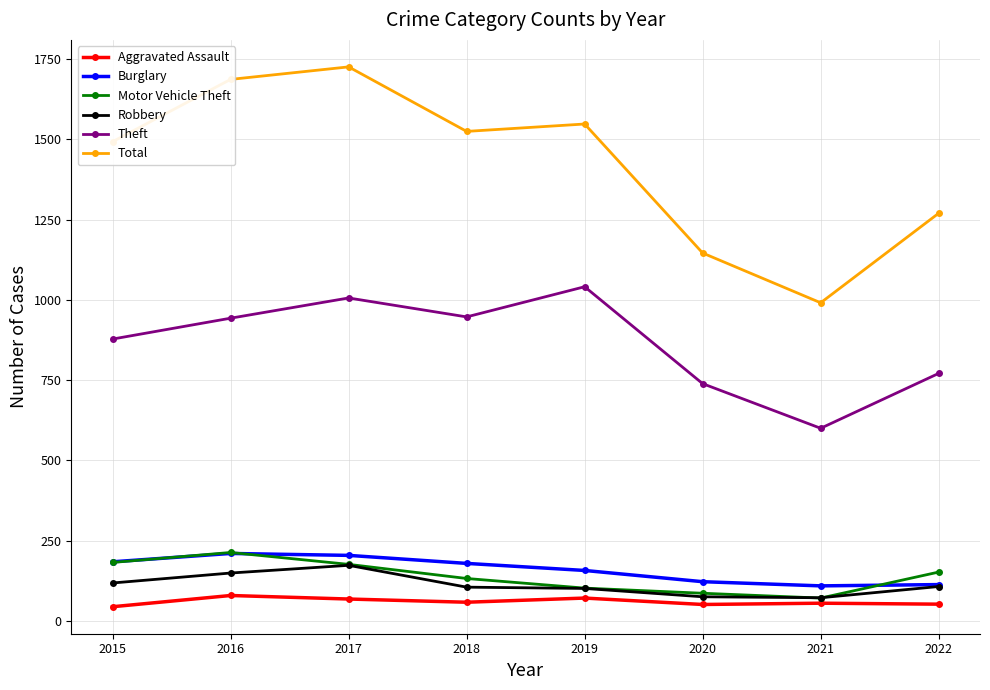

Count the number of data series in this chart.

6